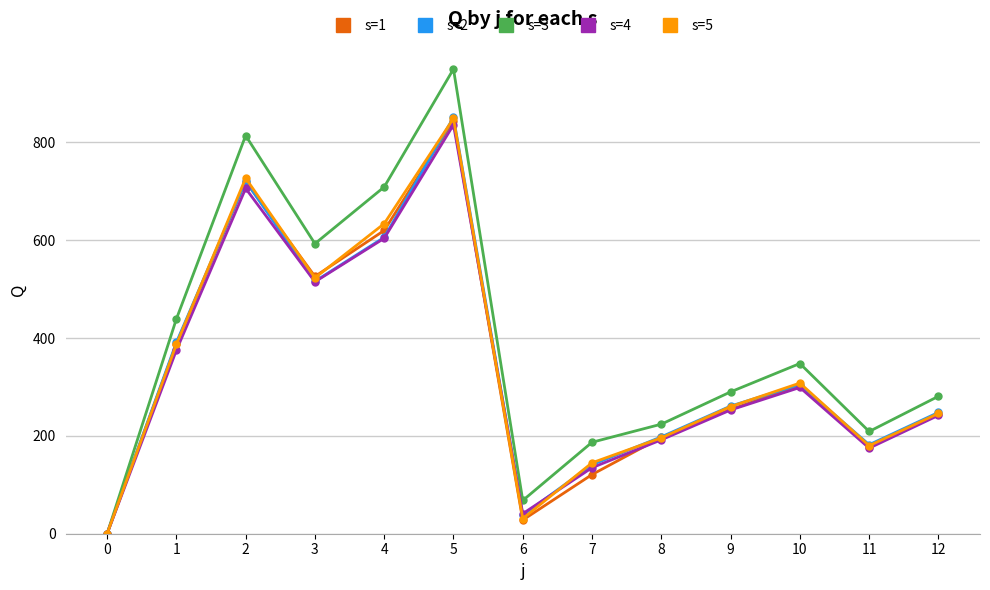

Is it true that s=4 equals 331 at 2?

False